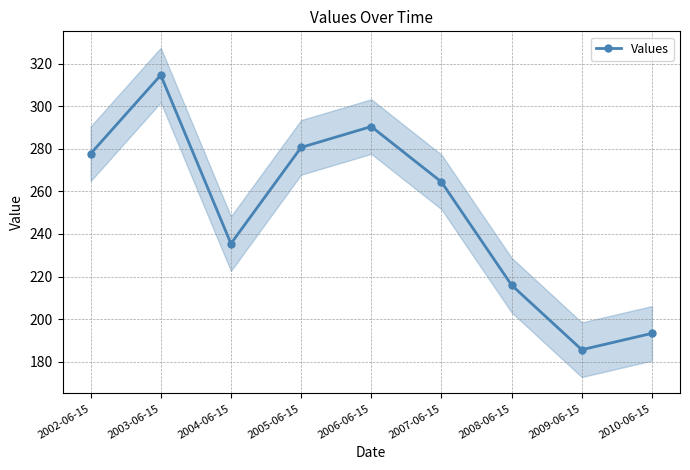

True or false: the data shows 444.4 at 2006-06-15.

False